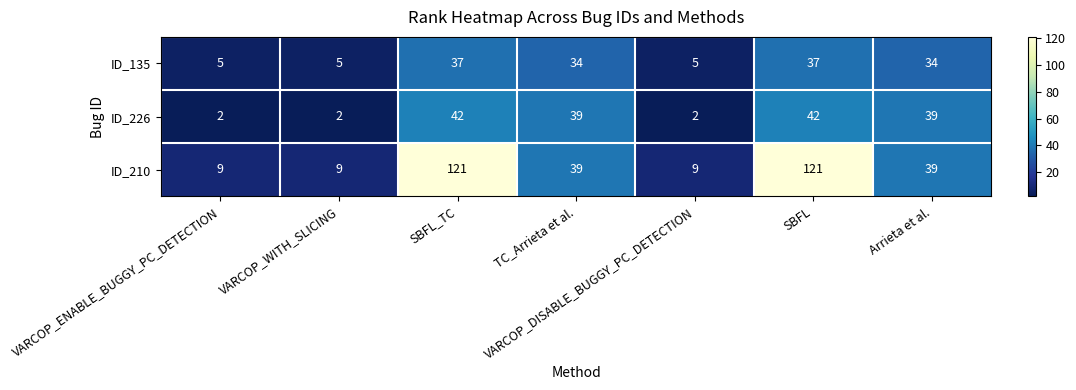

What is the difference between the maximum and second lowest values in the ID_226 series?

40